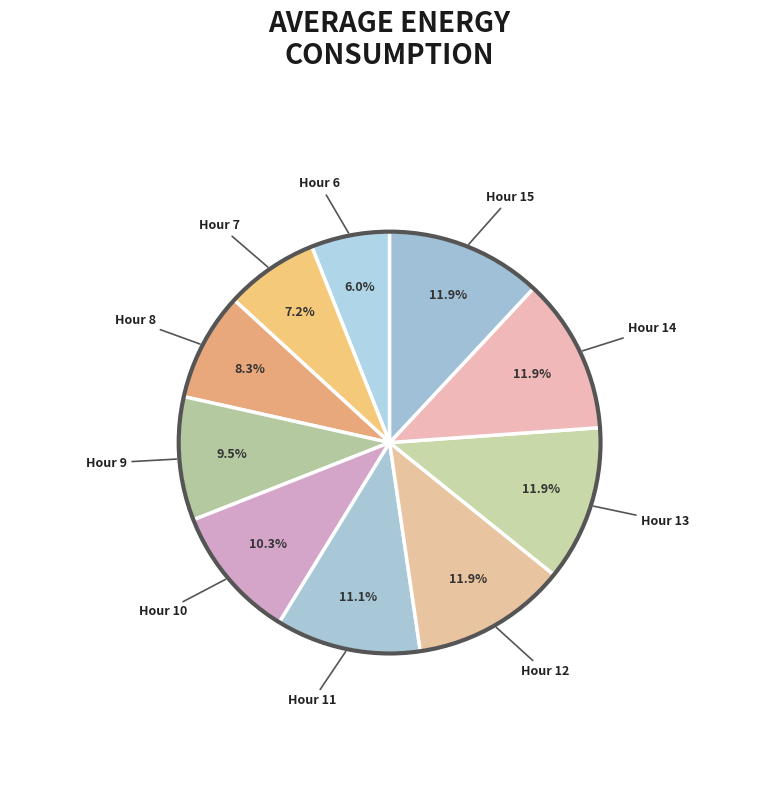

What percentage do Hour 15 and Hour 9 together represent?

21.4%